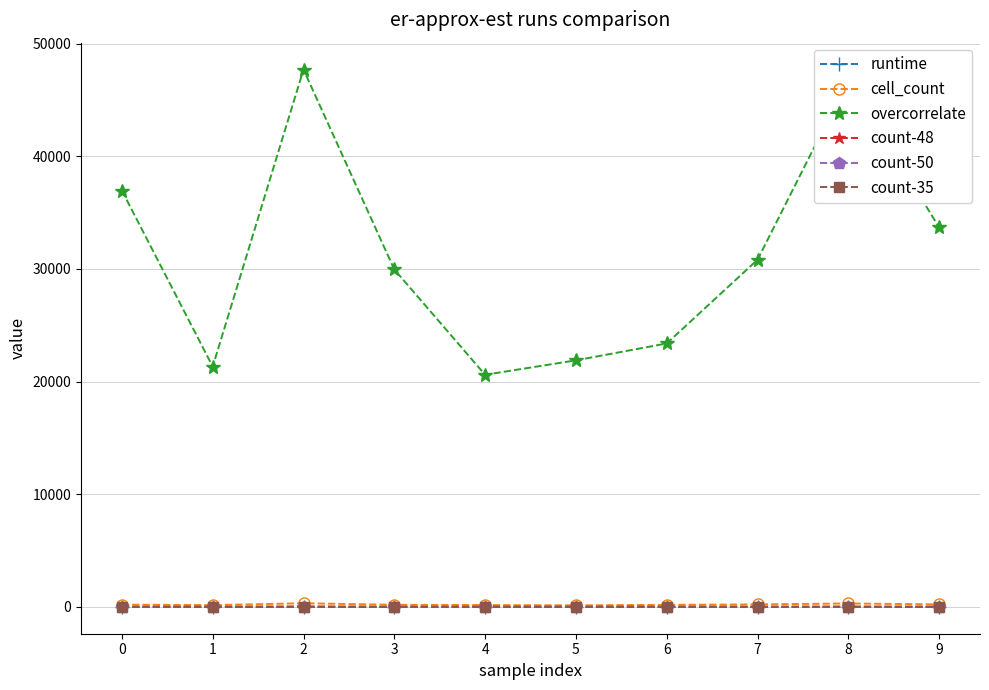

What value does the count-50 series have at 0?

1.0